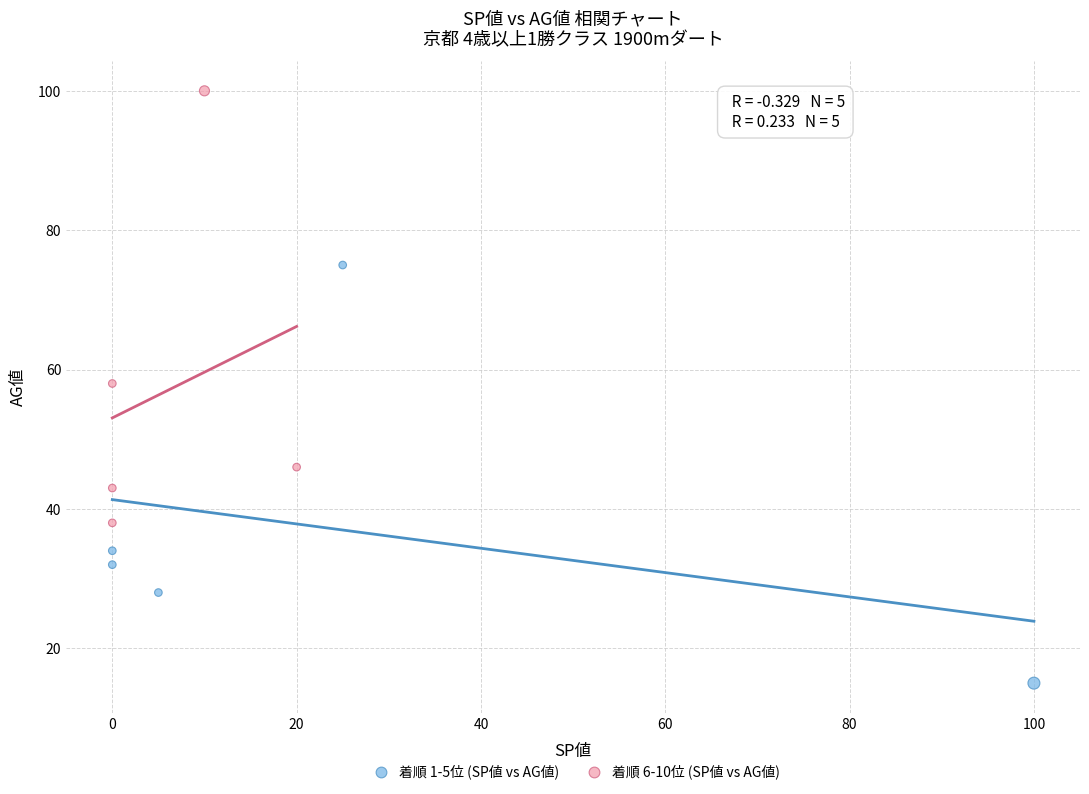

Which series reaches the maximum Y coordinate?

着順 6-10位 (SP値 vs AG値)